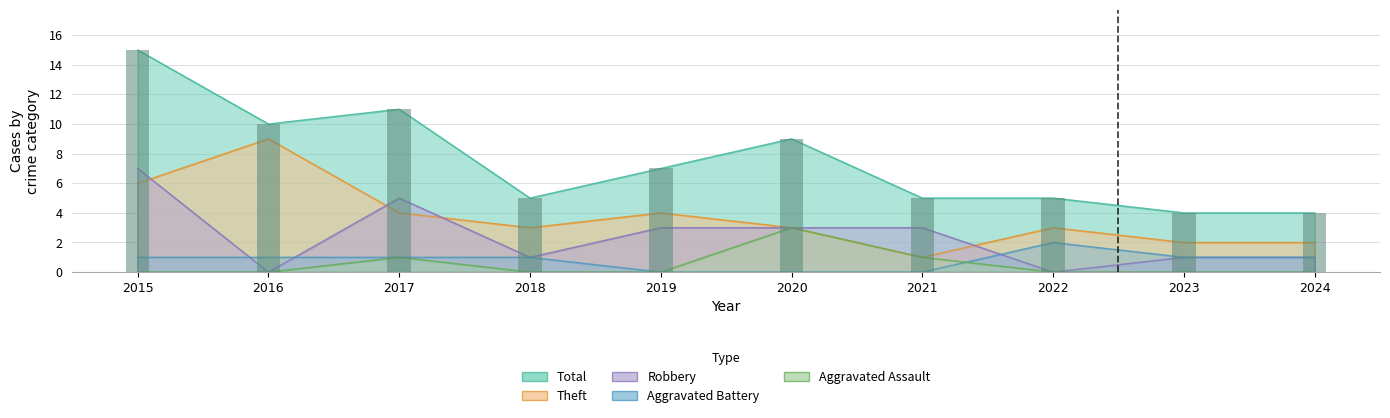

At which label does Aggravated Battery reach its minimum?

2019